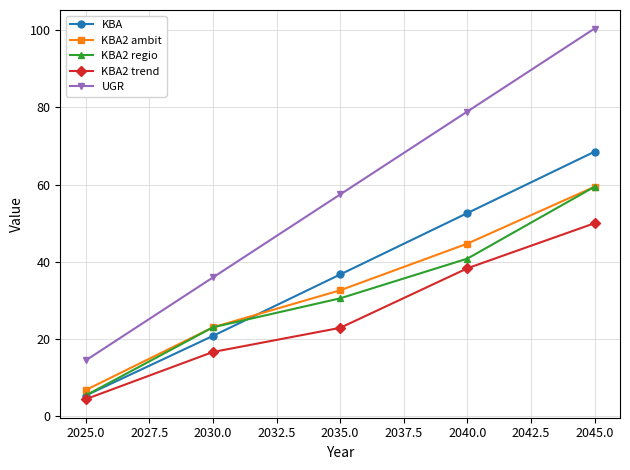

True or false: KBA2 trend has more than 2 points higher than both neighbors.

False